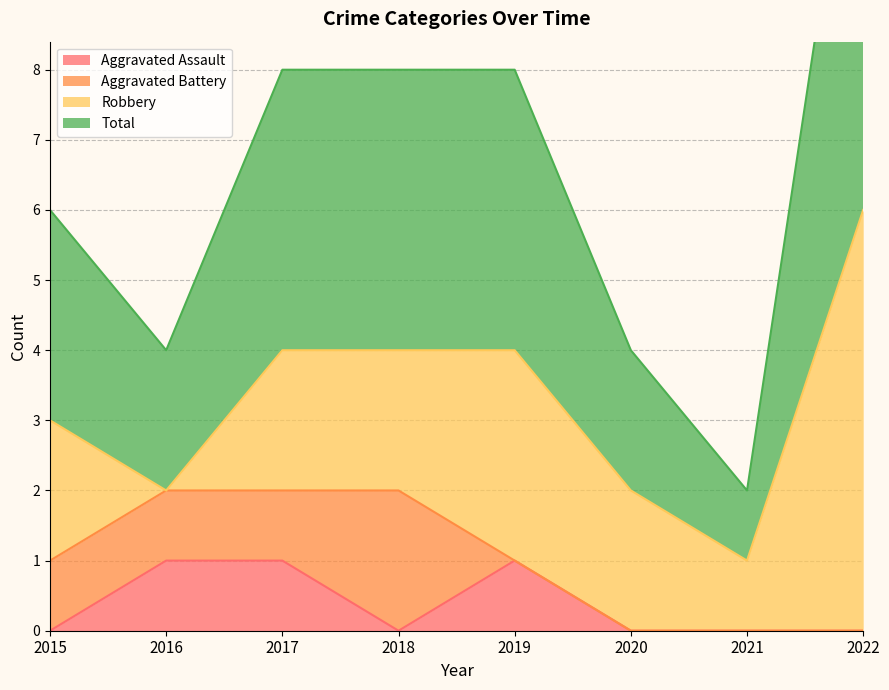

At which label does Aggravated Assault reach its peak?

2016